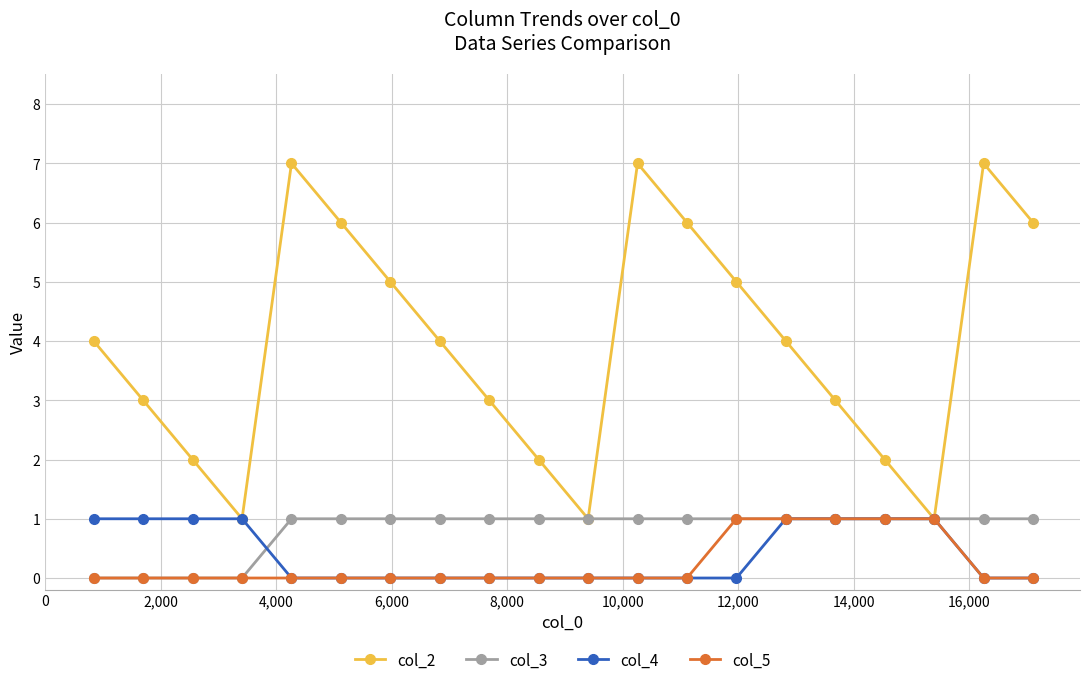

Which series has the largest range (max minus min)?

col_2